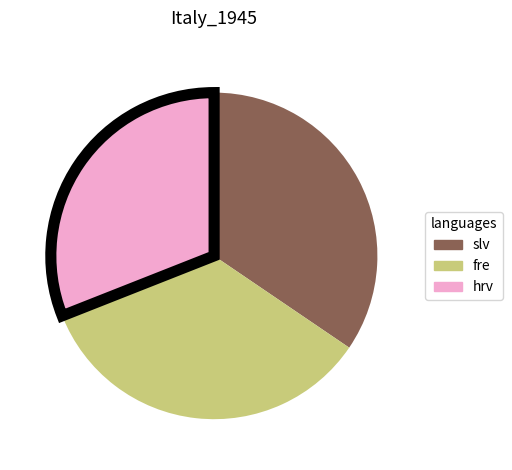

Is there a majority slice in this chart?

No